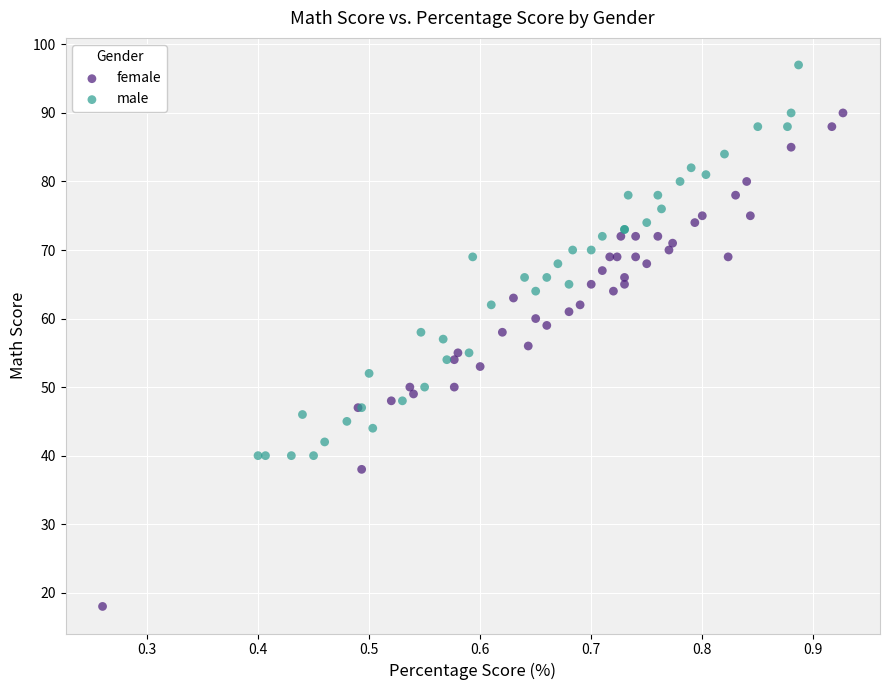

Which series has the widest spread of Y values?

female